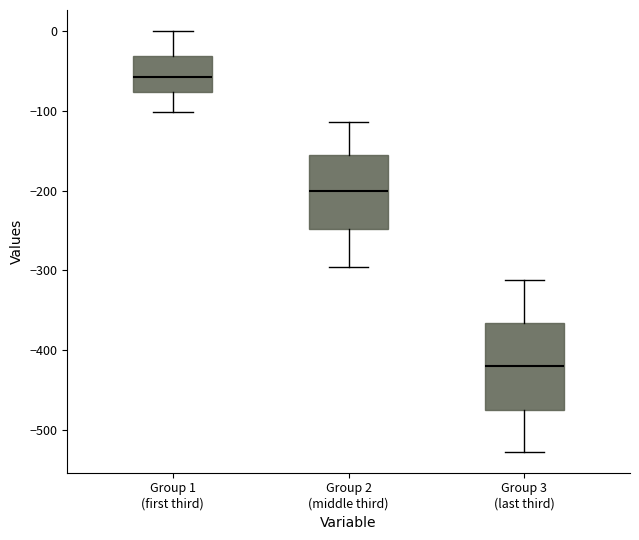

Which box is the tallest, from its lower edge to its upper edge?

Group 3 (last third)